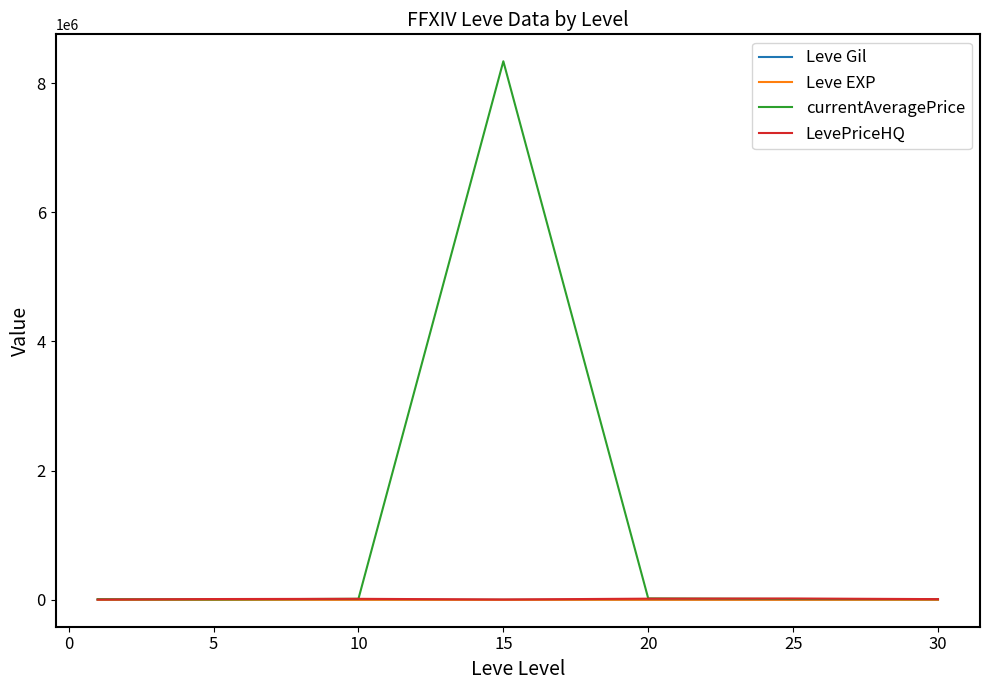

What is the maximum value for currentAveragePrice?

8336719.7